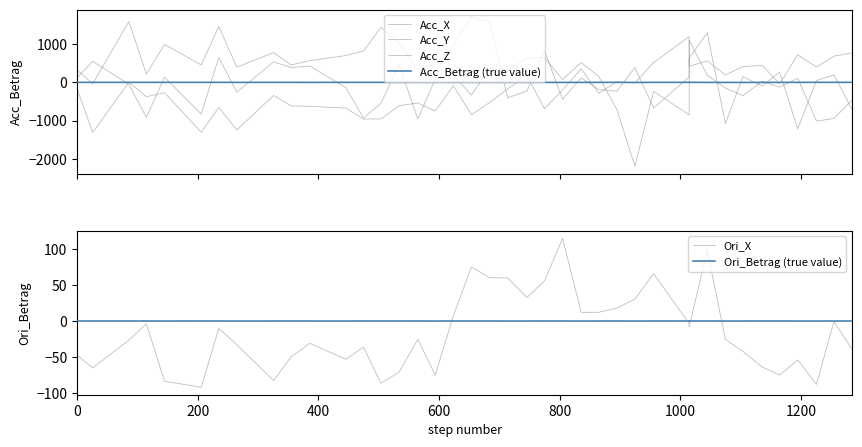

True or false: Ori_Betrag (true value) has a value of 0.0 at 0.

True